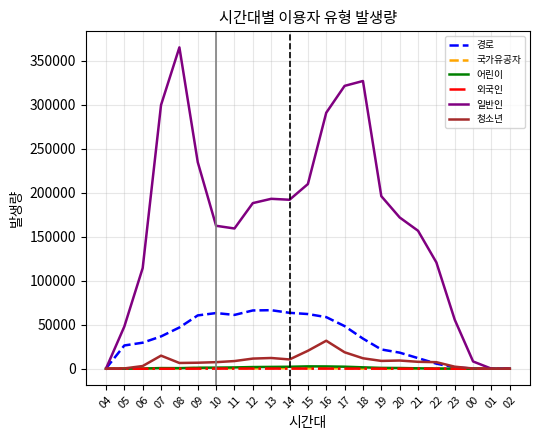

What are all the series names shown in the legend?

경로, 국가유공자, 어린이, 외국인, 일반인, 청소년